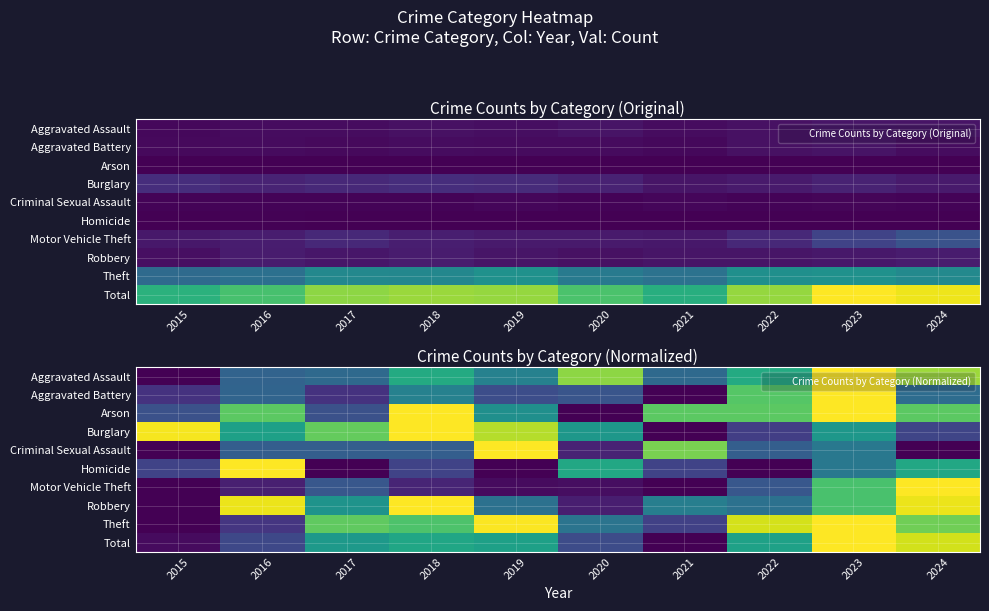

At how many categories does at least one series exceed 0?

10